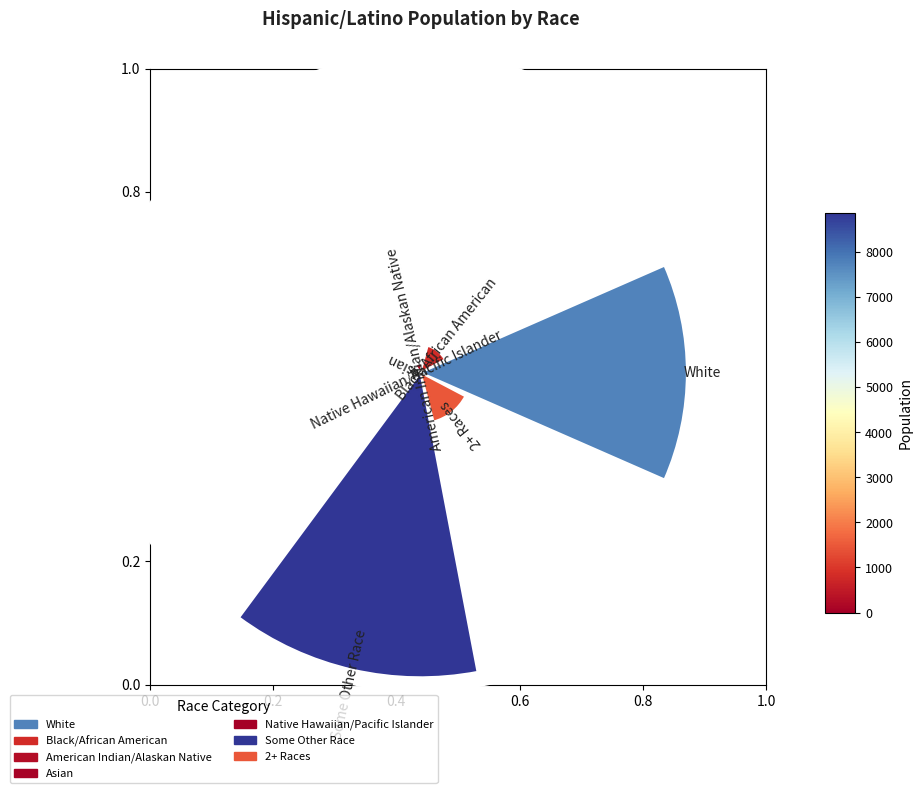

Which category has the smallest portion of the pie?

Native Hawaiian/Pacific Islander